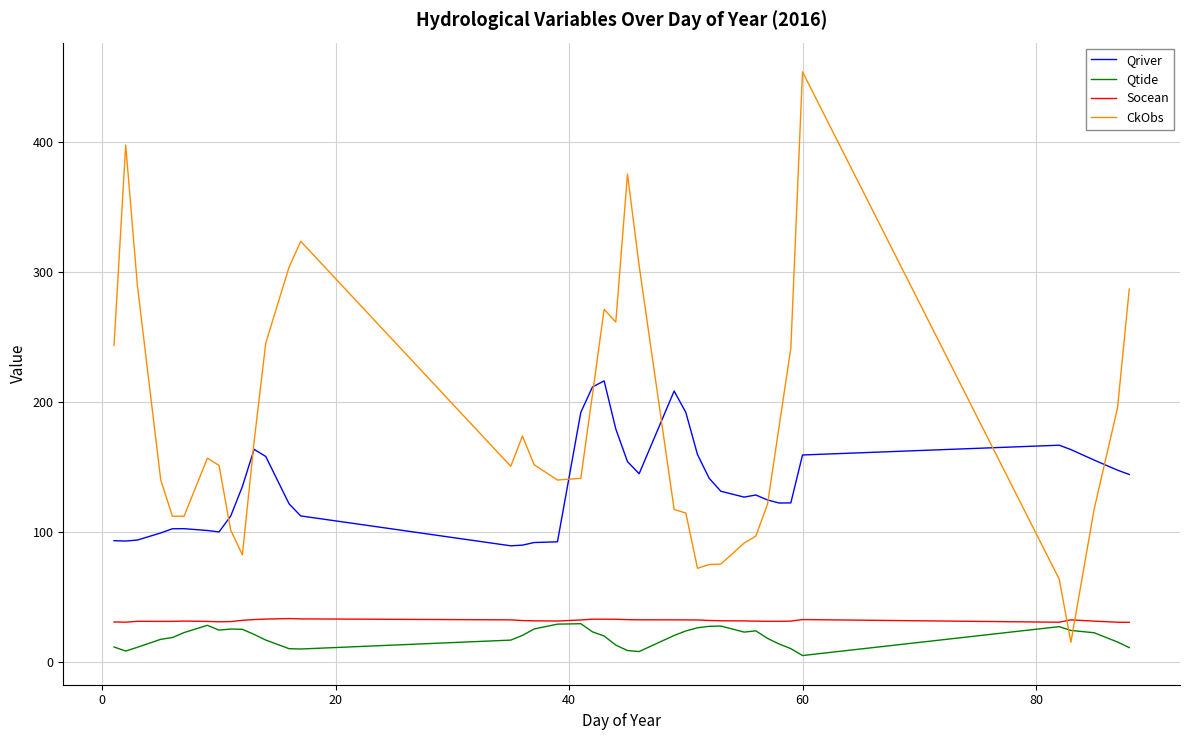

Does the chart have visible grid lines?

Yes